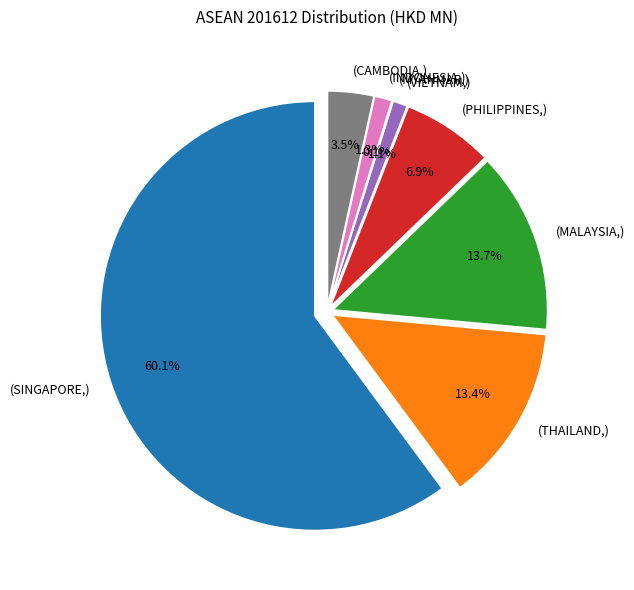

True or false: SINGAPORE accounts for 60% of the total.

True